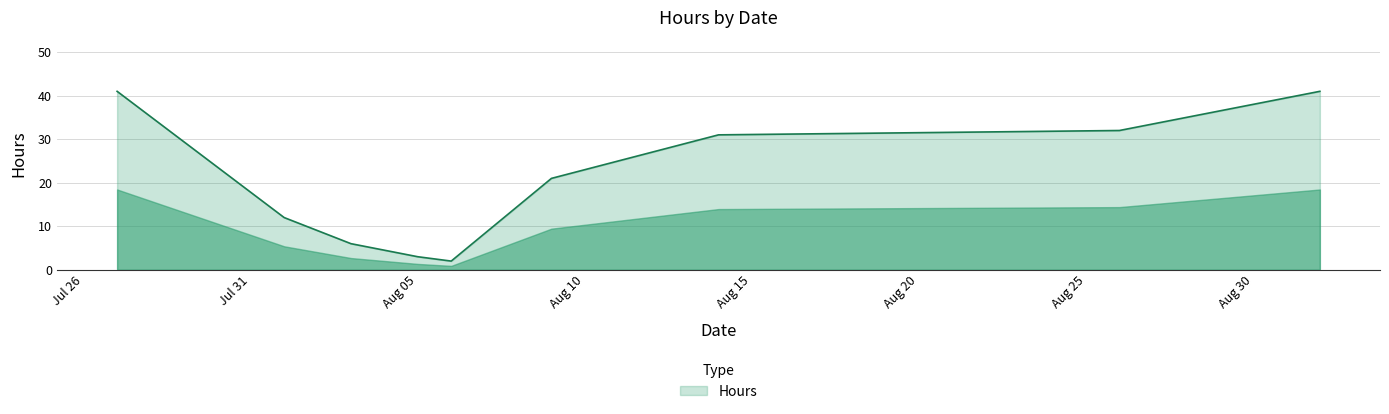

How many lines are shown in the chart?

1